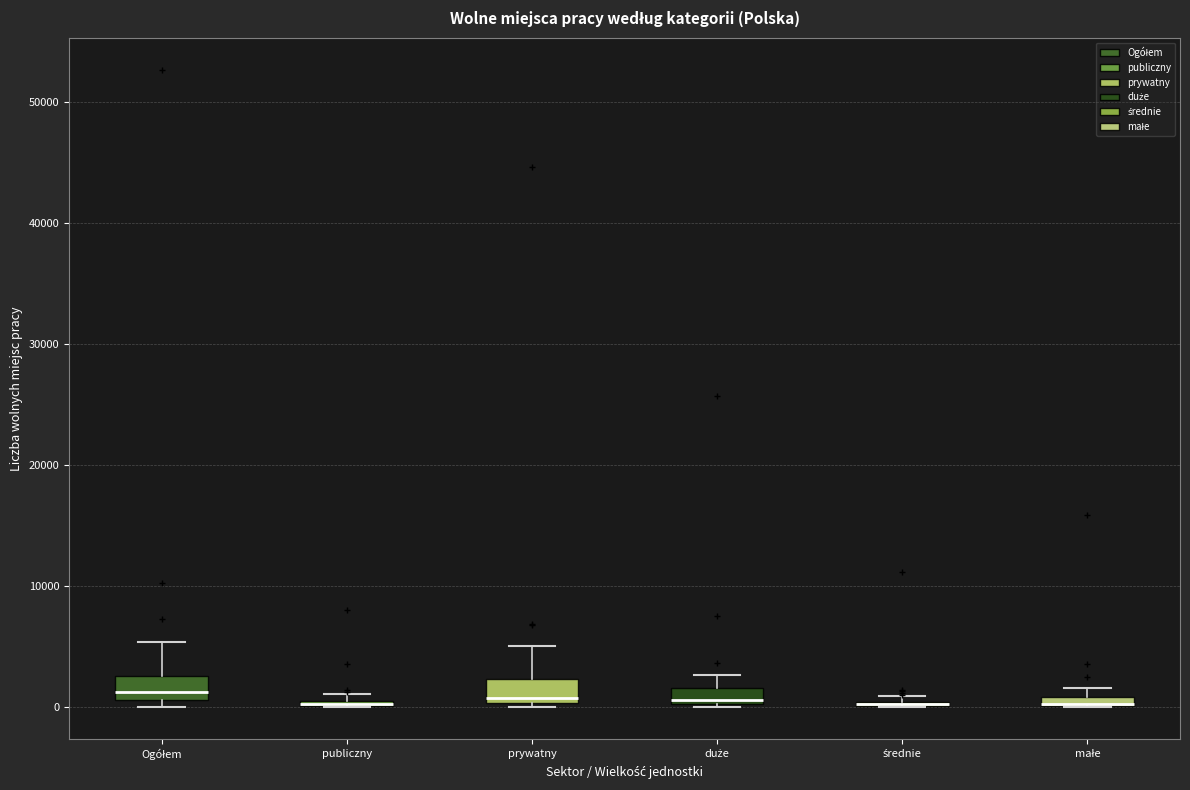

Where is the lower edge of the box for publiczny on the y-axis? The values are not printed on the chart, so give them approximately, as read against the axis.

0